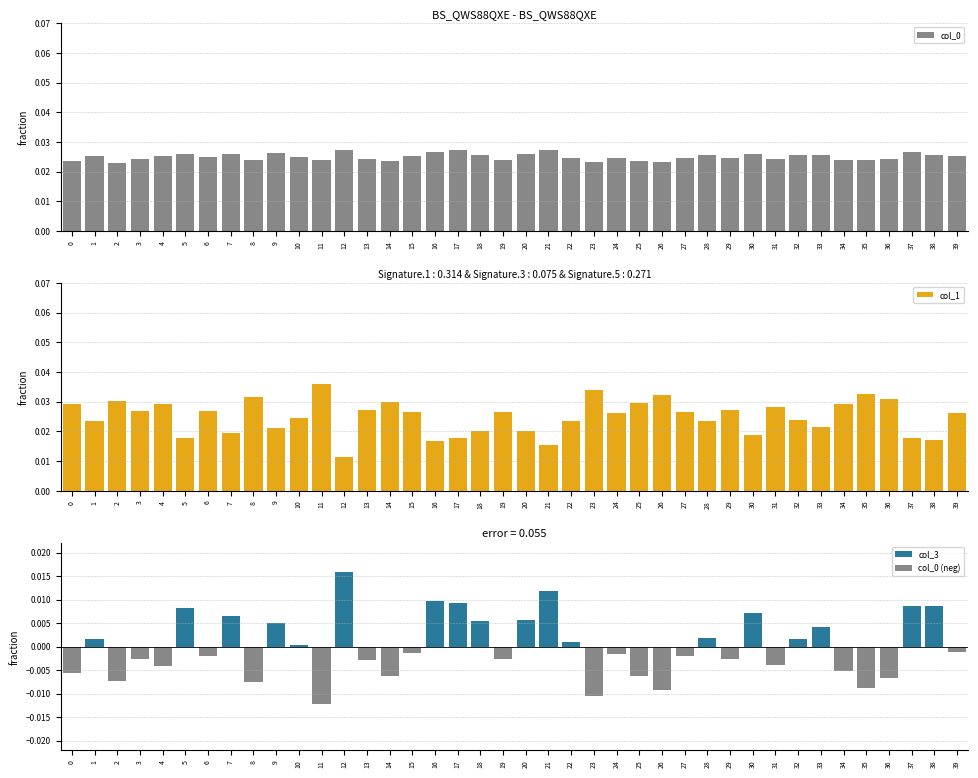

How many col_0 values are between 0 and 1?

40